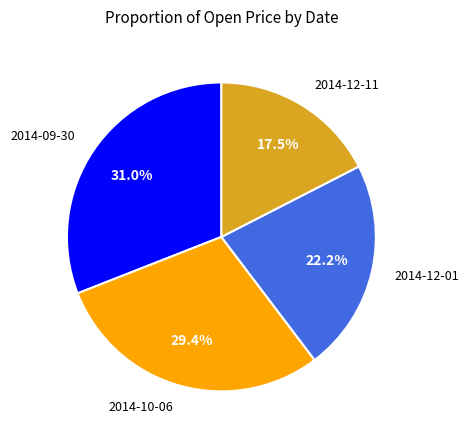

Count the number of slices in the pie.

4